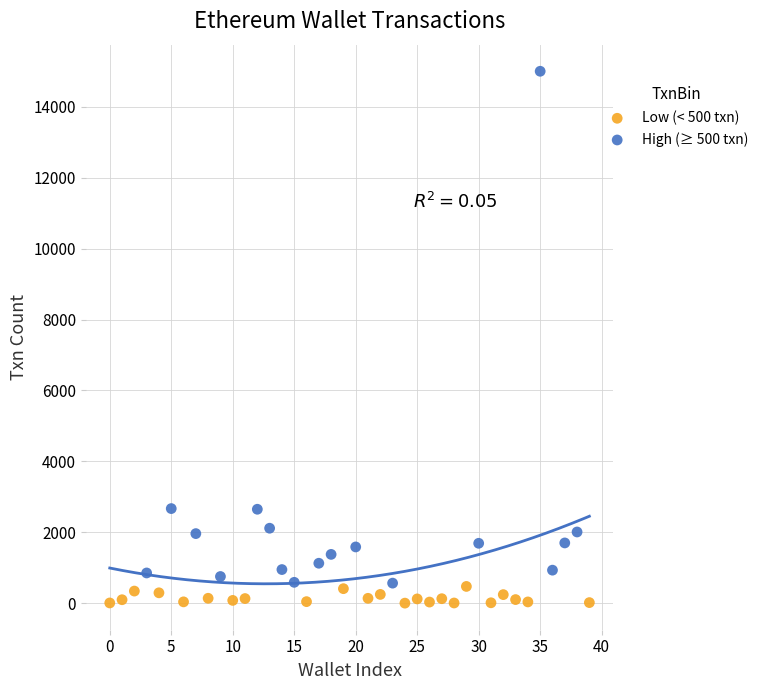

Which series reaches the maximum Y coordinate?

High (≥ 500 txn)